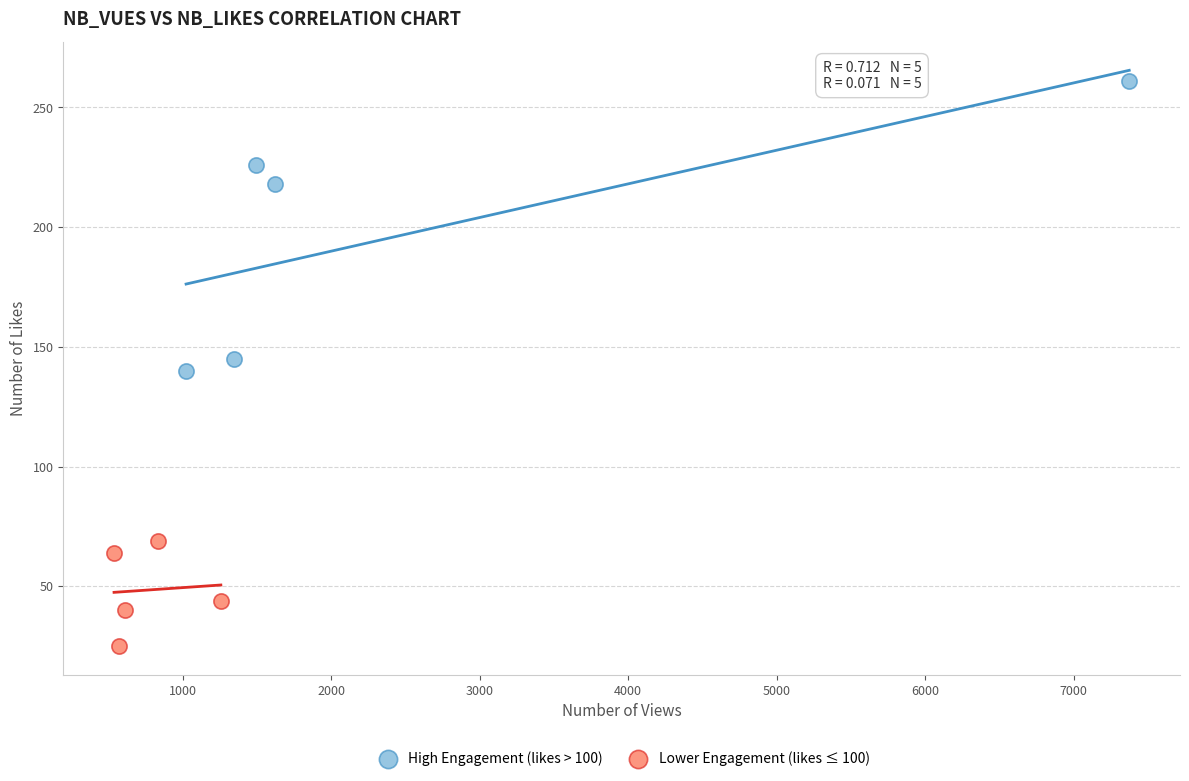

What are all the series names shown in the legend?

High Engagement (likes > 100), Lower Engagement (likes ≤ 100)